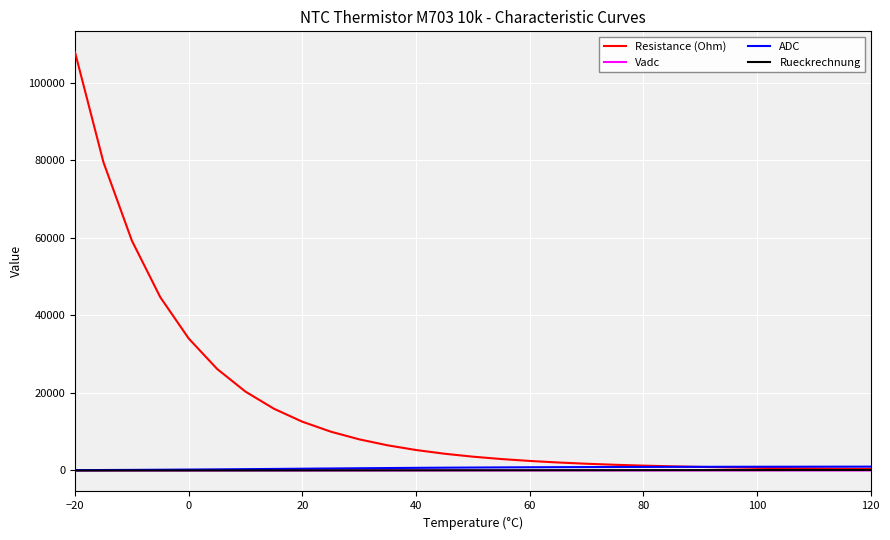

At which category is the sum across all series the highest?

−20